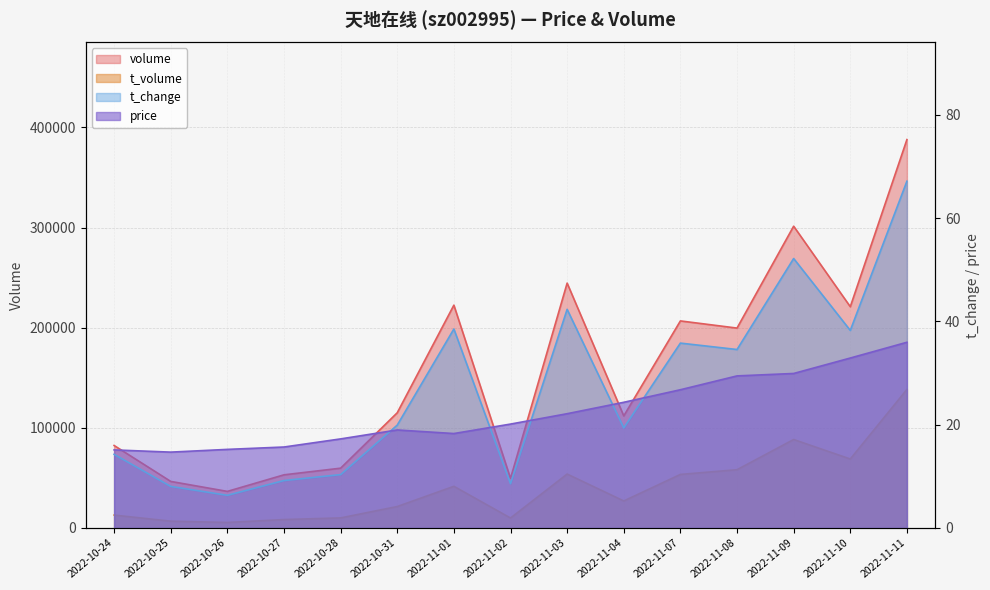

True or false: t_volume and t_change cross at least once.

False